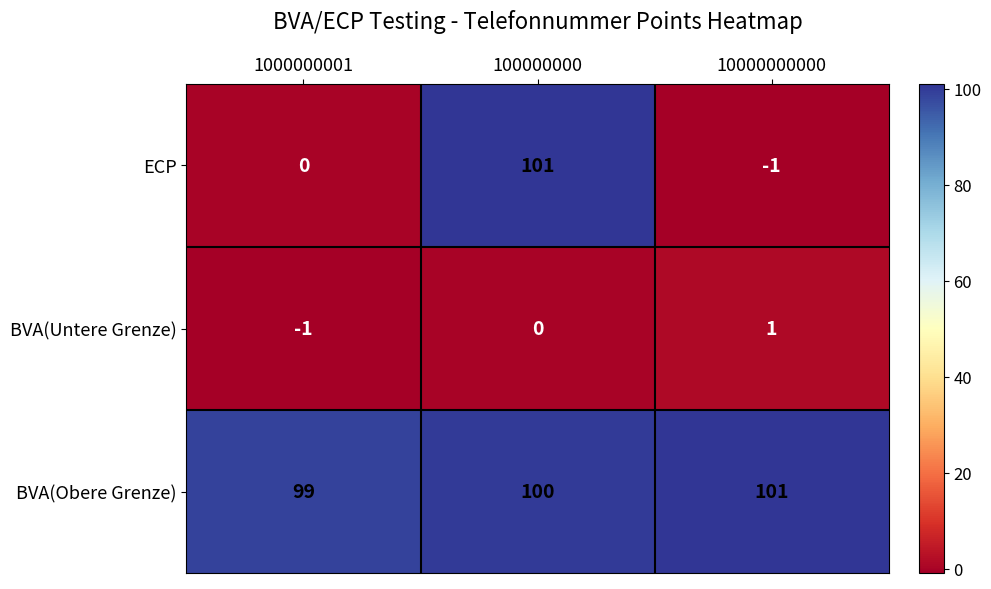

Is it true that BVA(Obere Grenze) equals 20 at 1000000001?

False